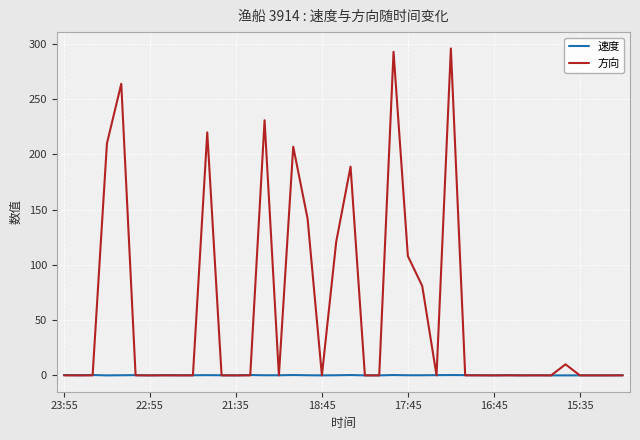

Which series has the largest range (max minus min)?

方向